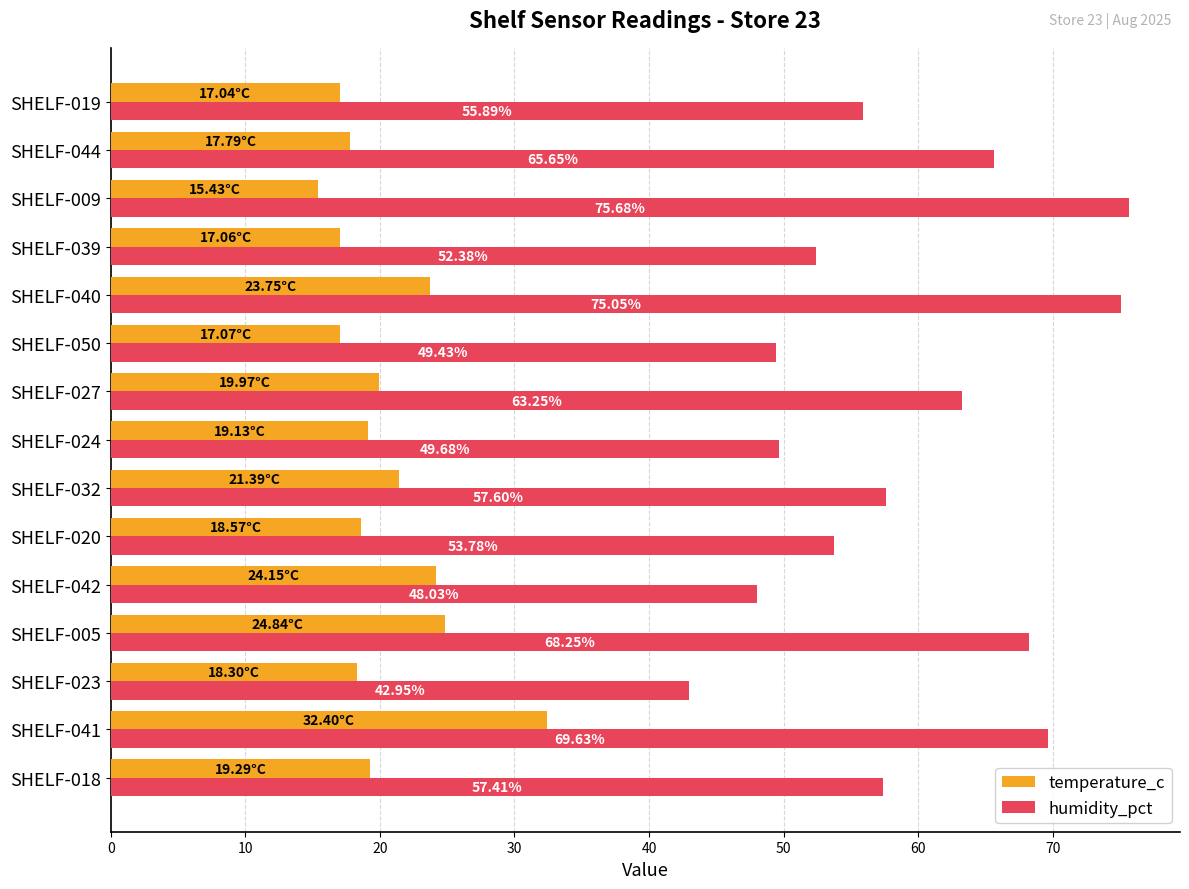

At which category is the sum across all series the highest?

SHELF-041